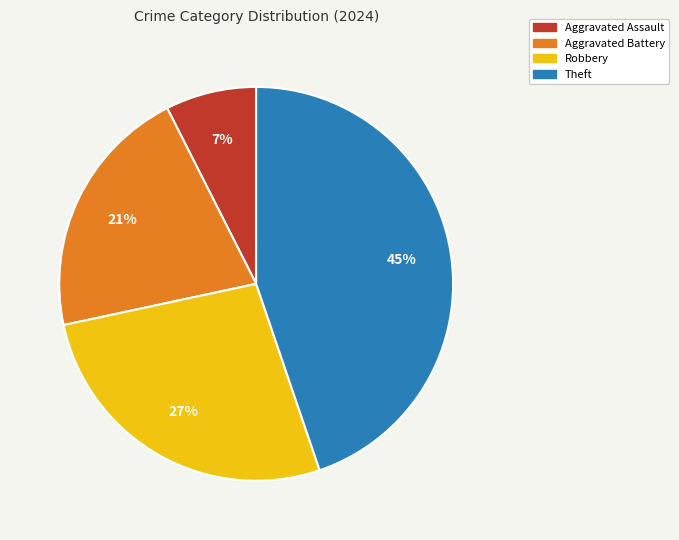

Which has a higher value, Aggravated Assault or Theft?

Theft